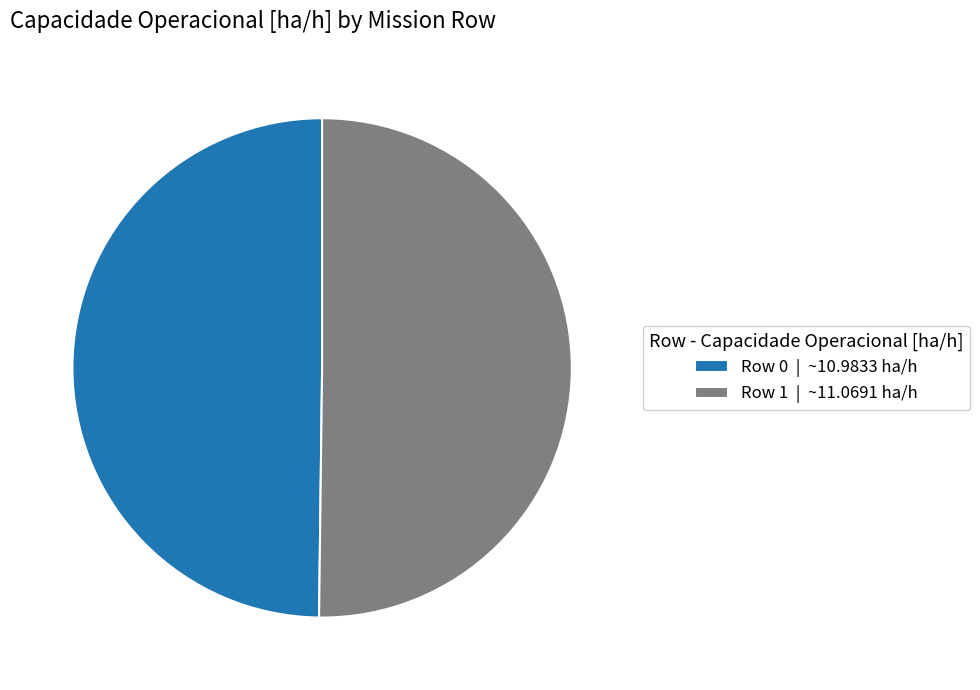

What is the ratio of the value at Row 0 | ~10.9833 ha/h to the value at Row 1 | ~11.0691 ha/h?

1.0